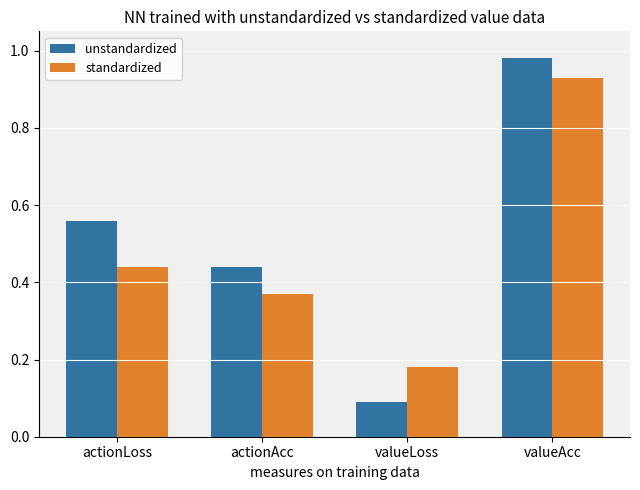

What is the spread (max minus min) of values at actionLoss?

0.1